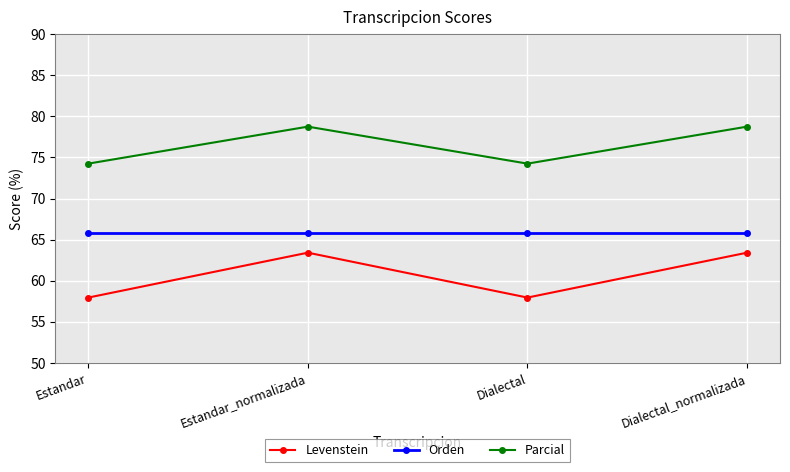

What is the minimum value shown in the chart?

58.0